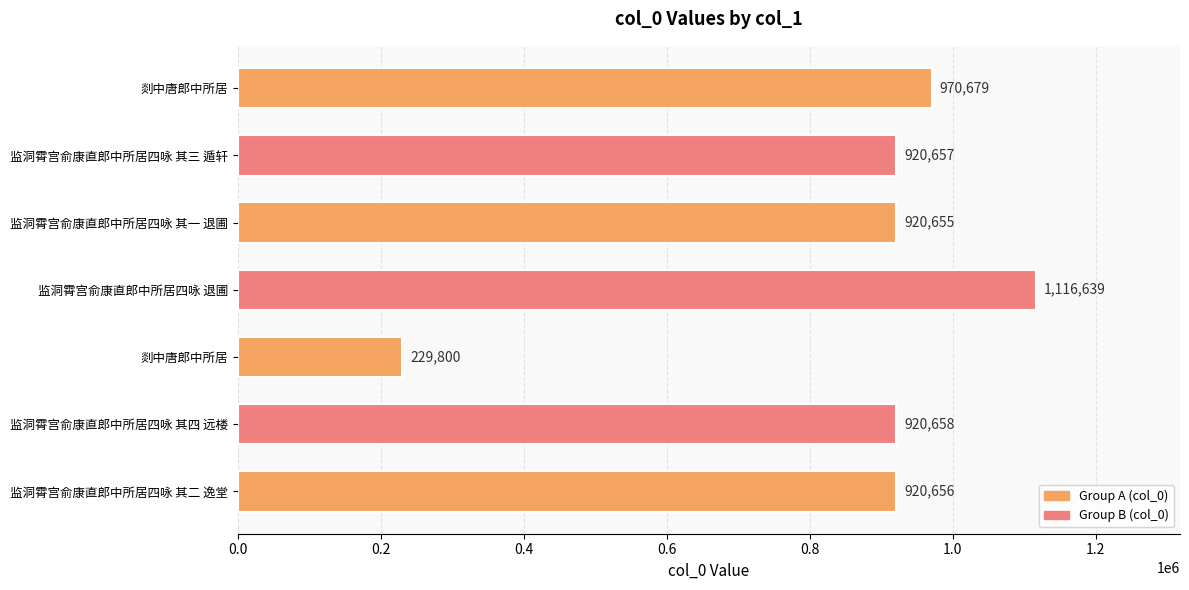

Count the number of data series in this chart.

1